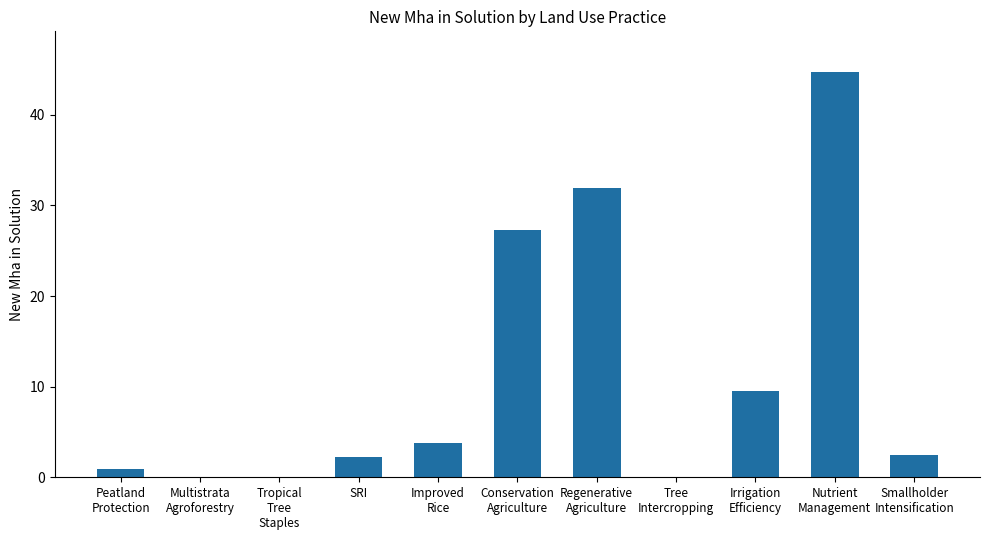

What is the greatest value displayed?

44.7